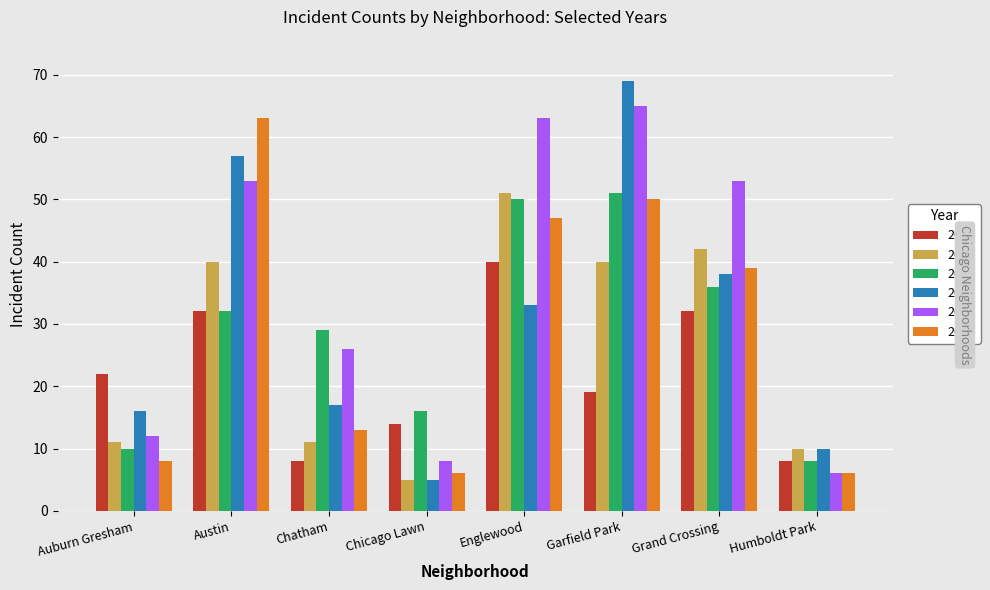

Is it true that 2018 equals 16 at Humboldt Park?

False